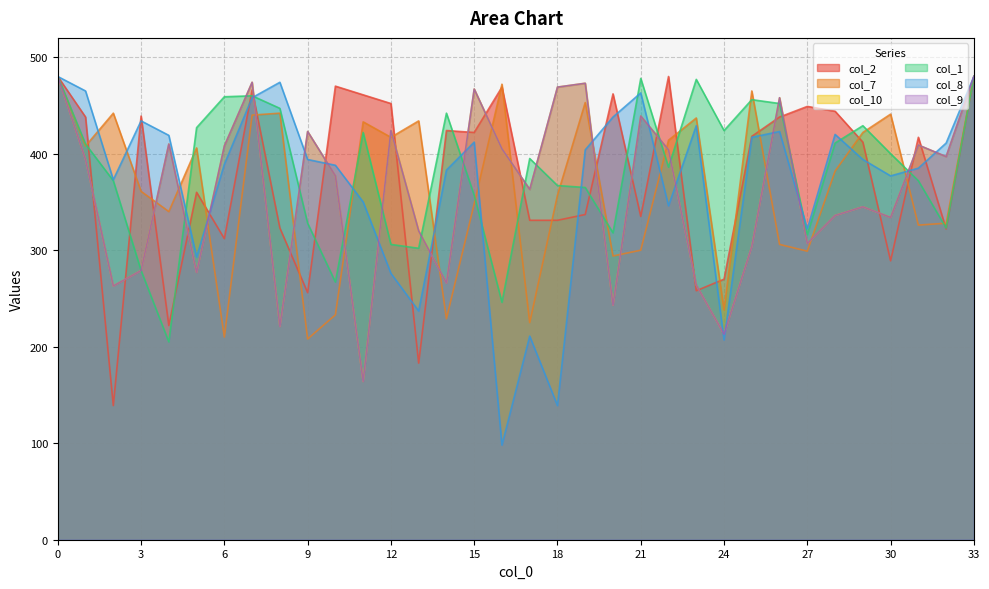

What is the sum of all col_10 values?

12290